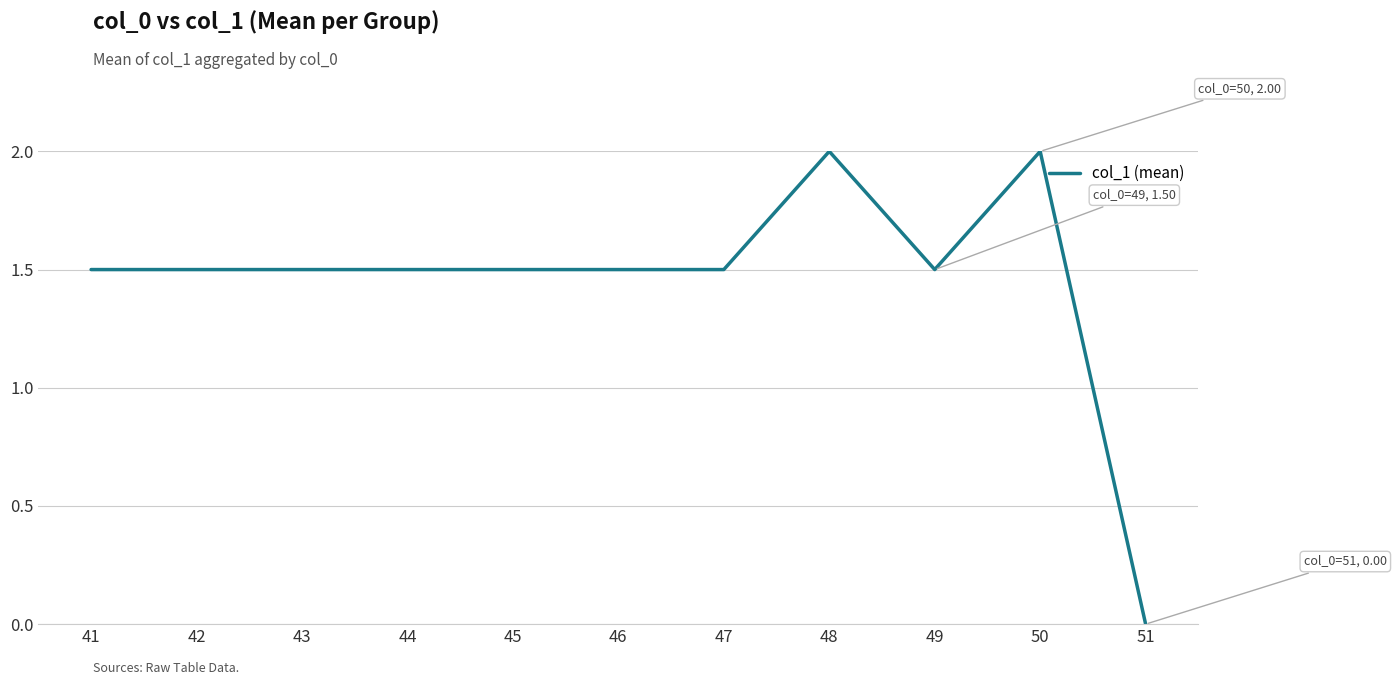

What is the average value?

1.5